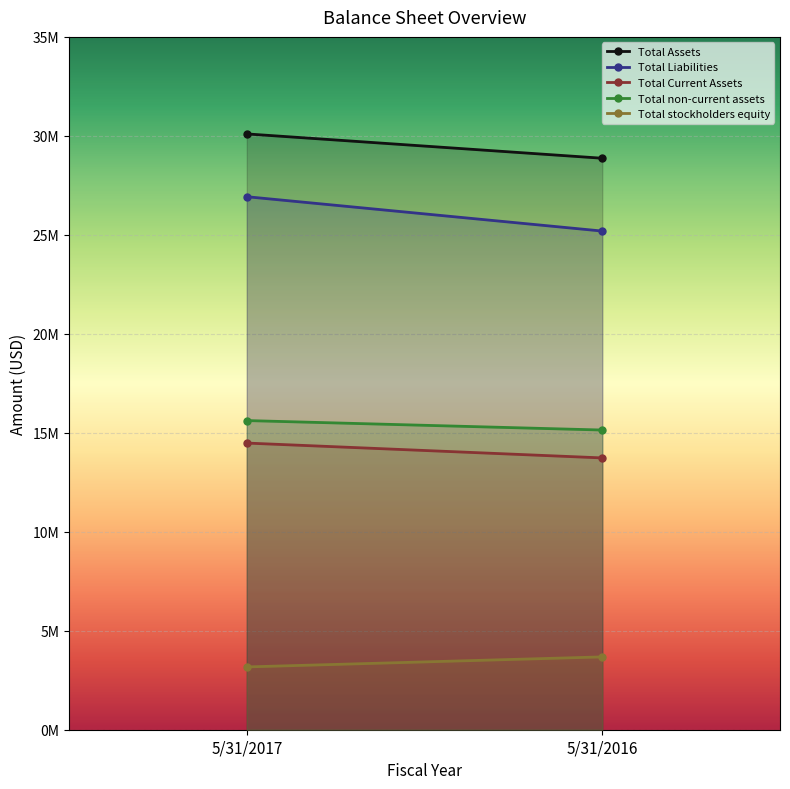

Which series has the widest spread of values?

Total Liabilities